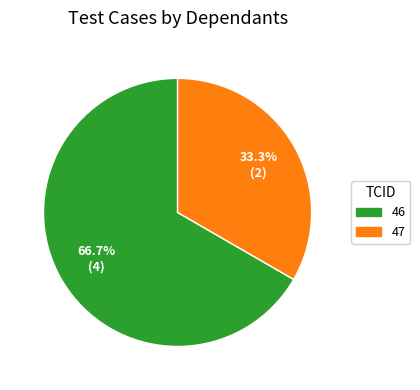

Is there a majority slice in this chart?

Yes